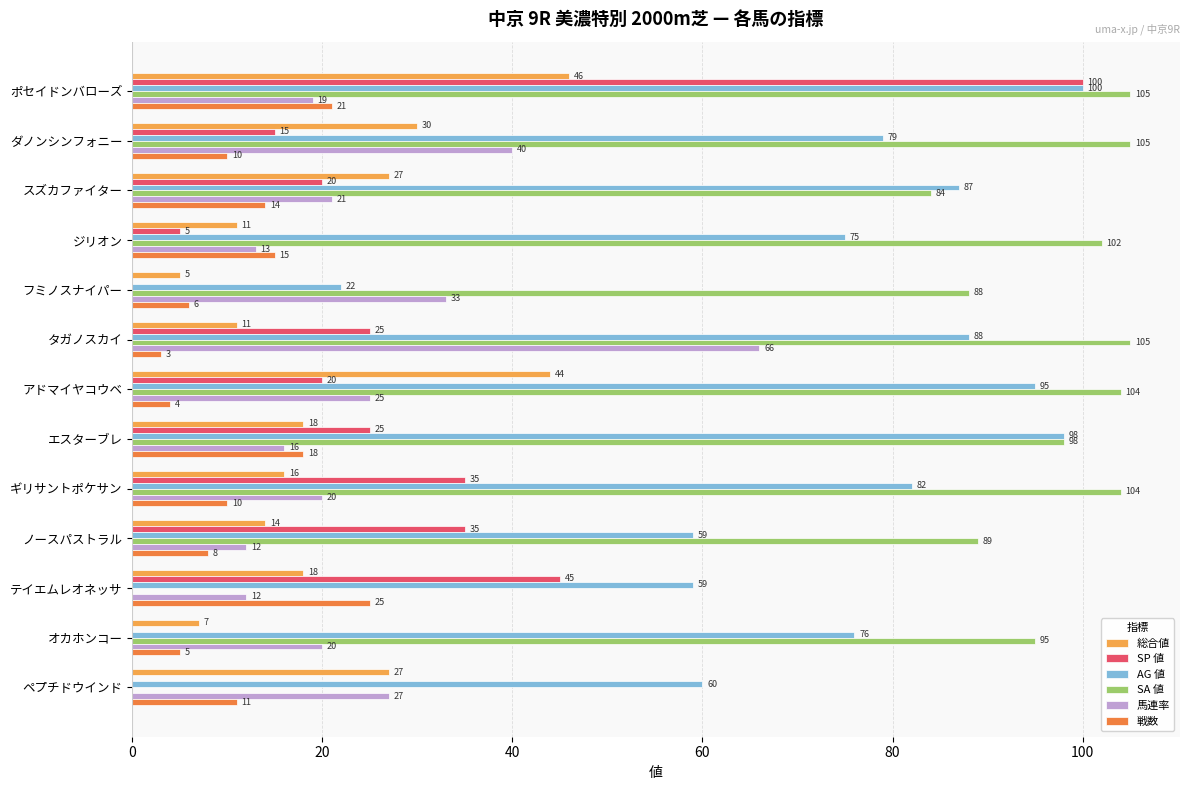

Where is AG 値 nearest to the value 61?

ペプチドウインド